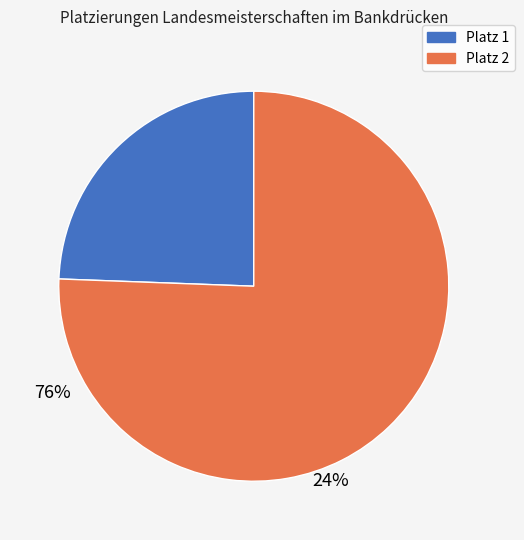

Count the number of slices in the pie.

2